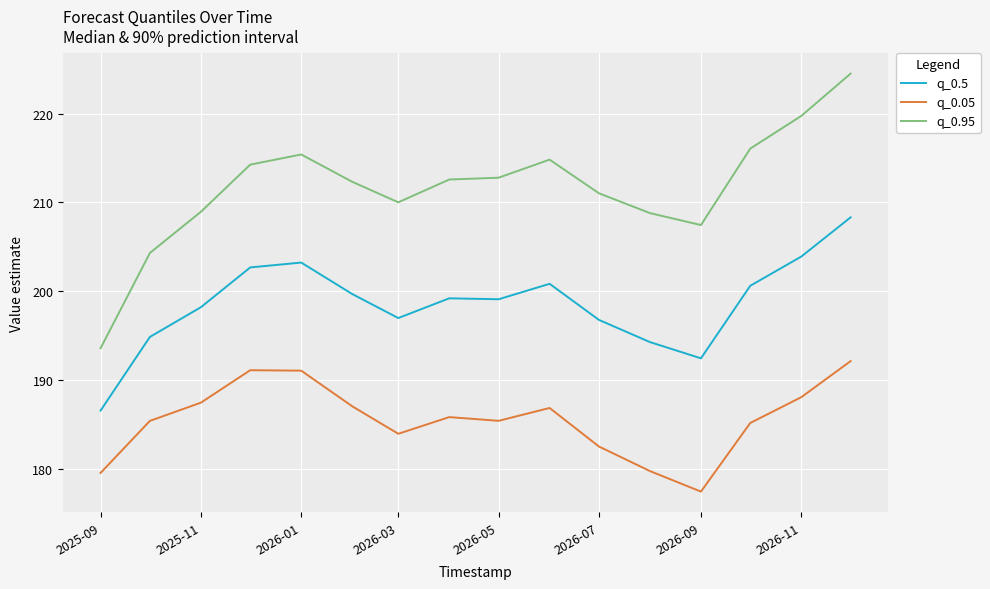

True or false: q_0.5 and q_0.95 intersect in this chart.

False